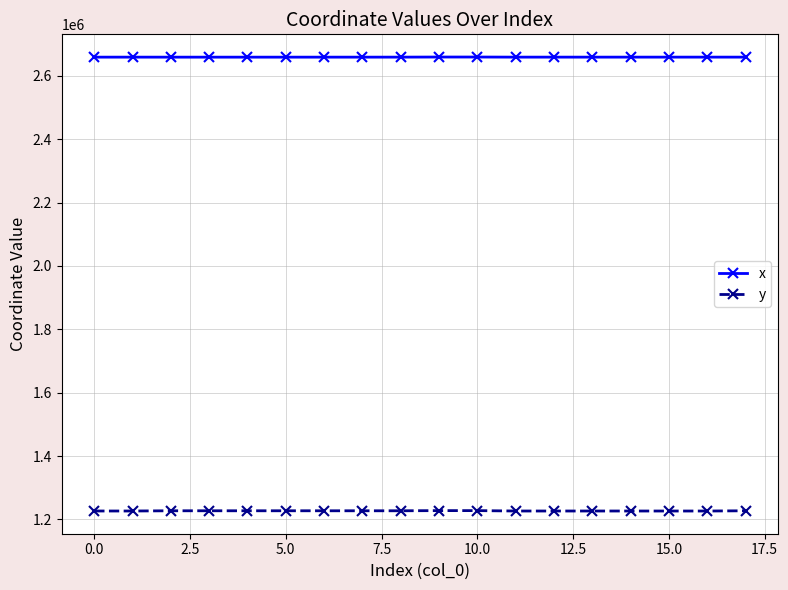

How many data points in y are less than 1227325?

8